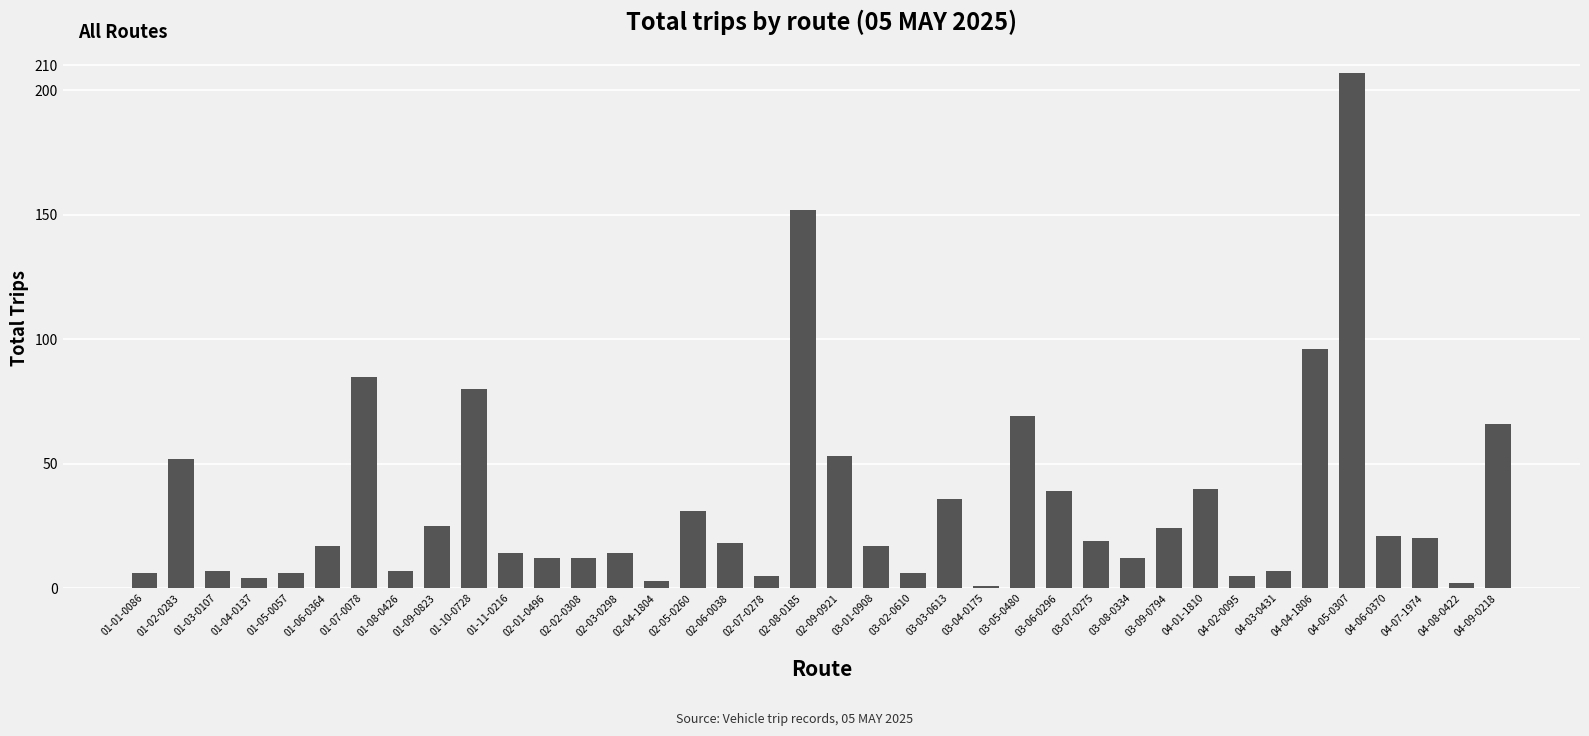

Reading left to right, list all the values displayed in this chart.

6	52	7	4	6	17	85	7	25	80	14	12	12	14	3	31	18	5	152	53	17	6	36	1	69	39	19	12	24	40	5	7	96	207	21	20	2	66